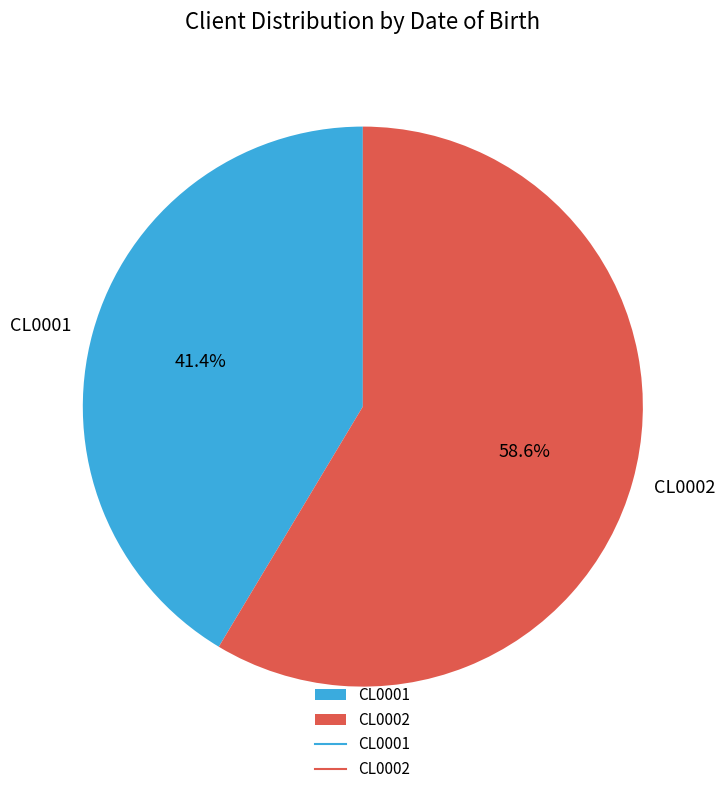

What is the smallest slice in the pie chart?

CL0001